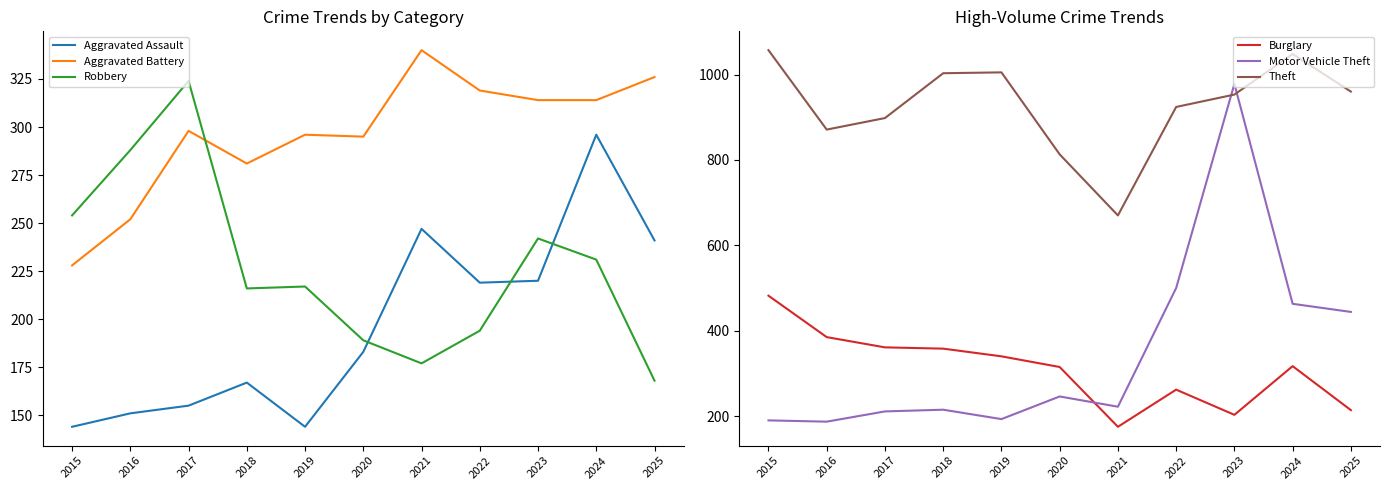

What is the difference between the second highest and second lowest values in the Burglary series?

182